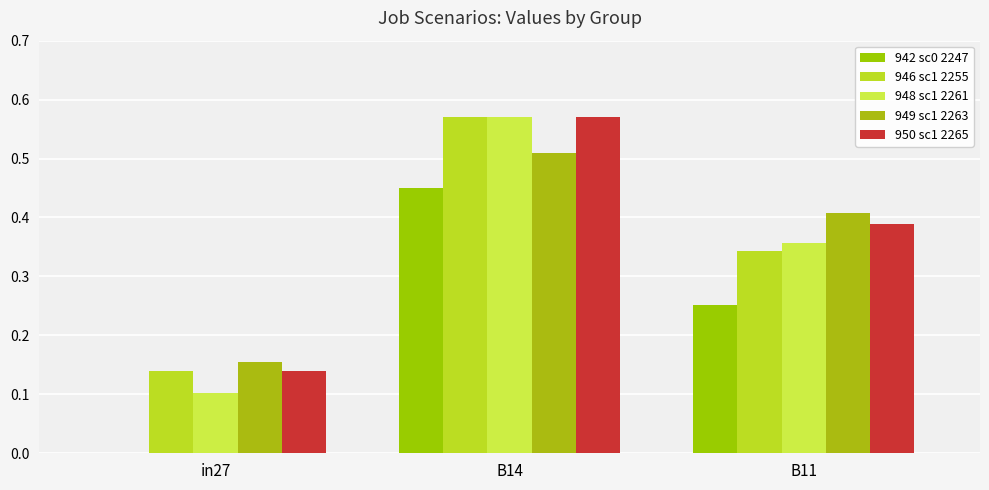

Reading left to right, transcribe all the data shown in this chart.

942 sc0 2247: 0.0	0.5	0.3
946 sc1 2255: 0.1	0.6	0.3
948 sc1 2261: 0.1	0.6	0.4
949 sc1 2263: 0.2	0.5	0.4
950 sc1 2265: 0.1	0.6	0.4